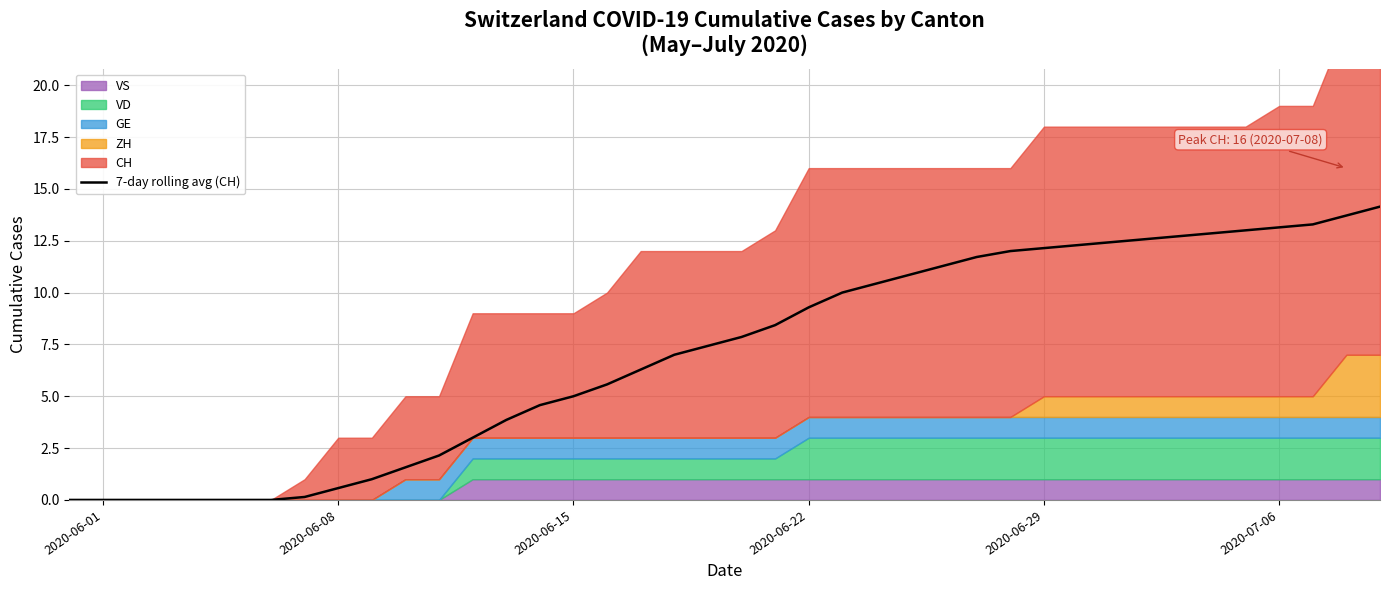

What is the maximum value shown in the chart?

14.1